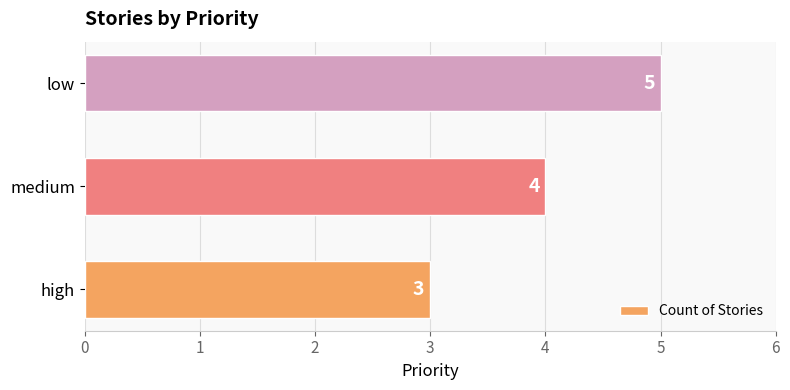

Reading top to bottom, what are all the values shown in this chart?

5	4	3